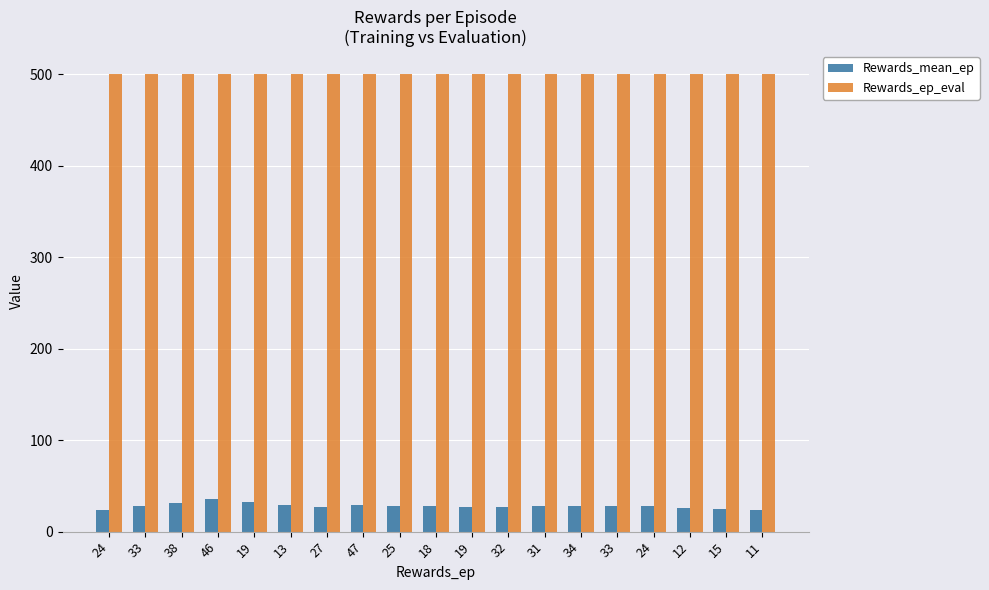

What is the maximum value shown in the chart?

500.0